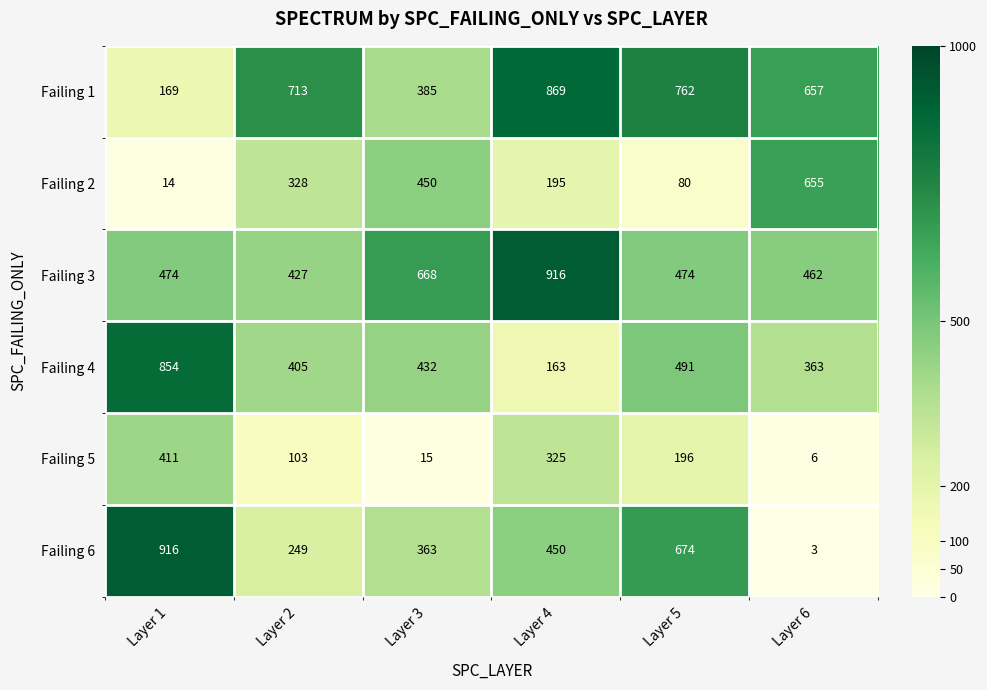

True or false: Failing 4 has a value of 279 at Layer 4.

False